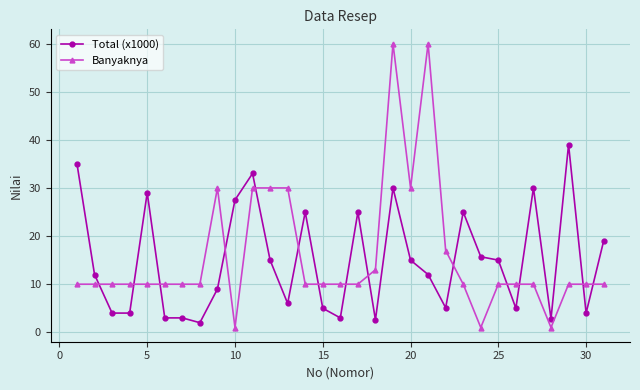

What is the difference between the maximum and minimum values in the Total (x1000) series?

37.0